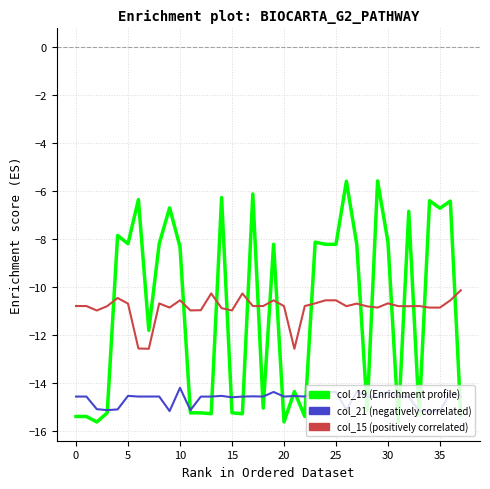

What is the maximum value shown in the chart?

-5.6